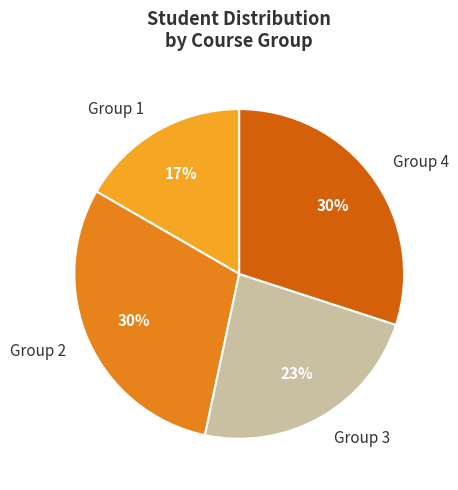

To the nearest percent, what is the combined percentage of Group 1 and Group 2?

47%